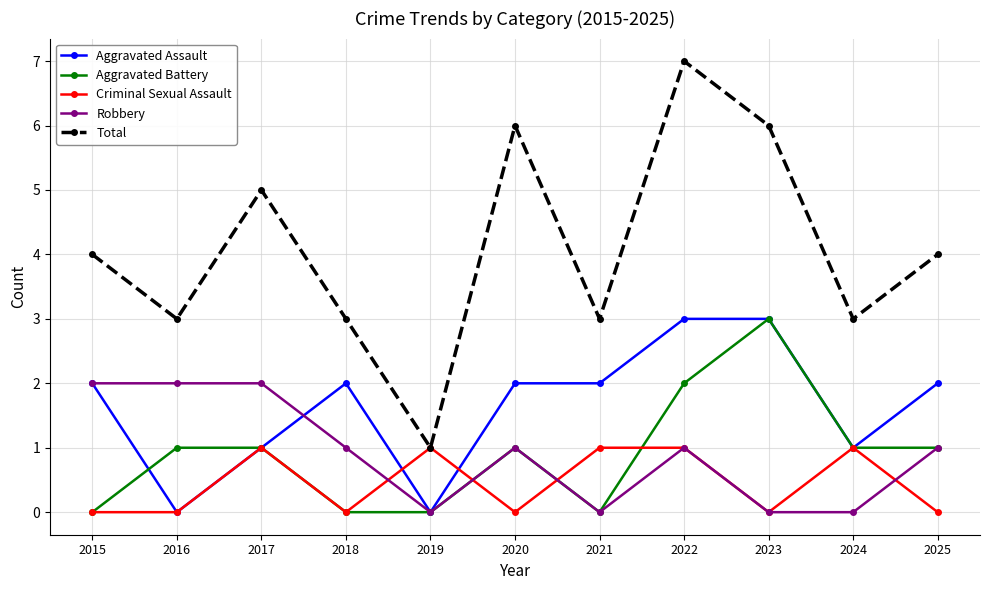

How many Aggravated Battery values are between 0 and 1?

9